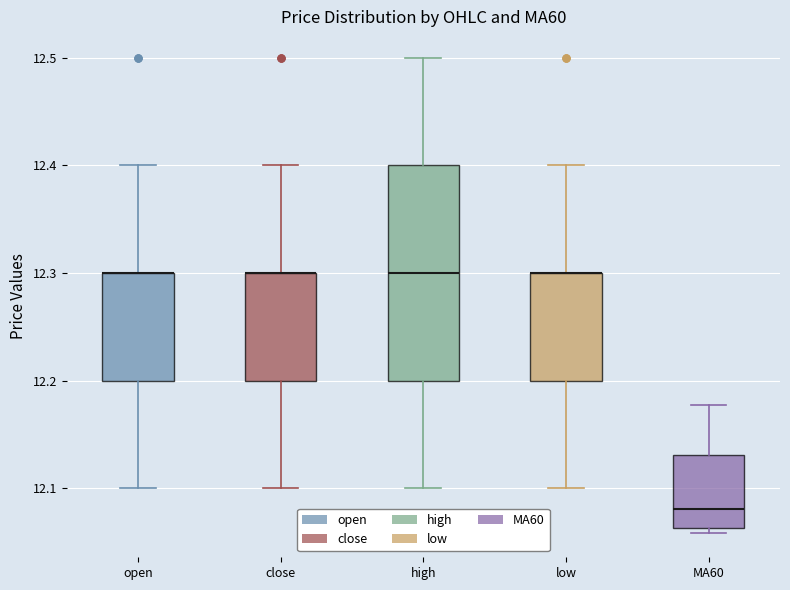

Where is the upper edge of the box for close on the y-axis? The values are not printed on the chart, so give them approximately, as read against the axis.

12.30